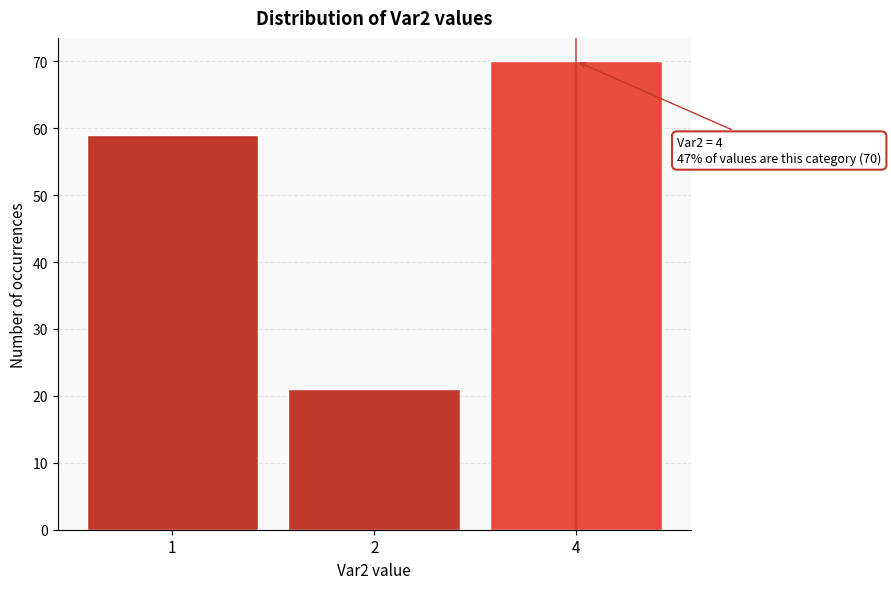

Reading left to right, extract all data points from this chart.

59	21	70